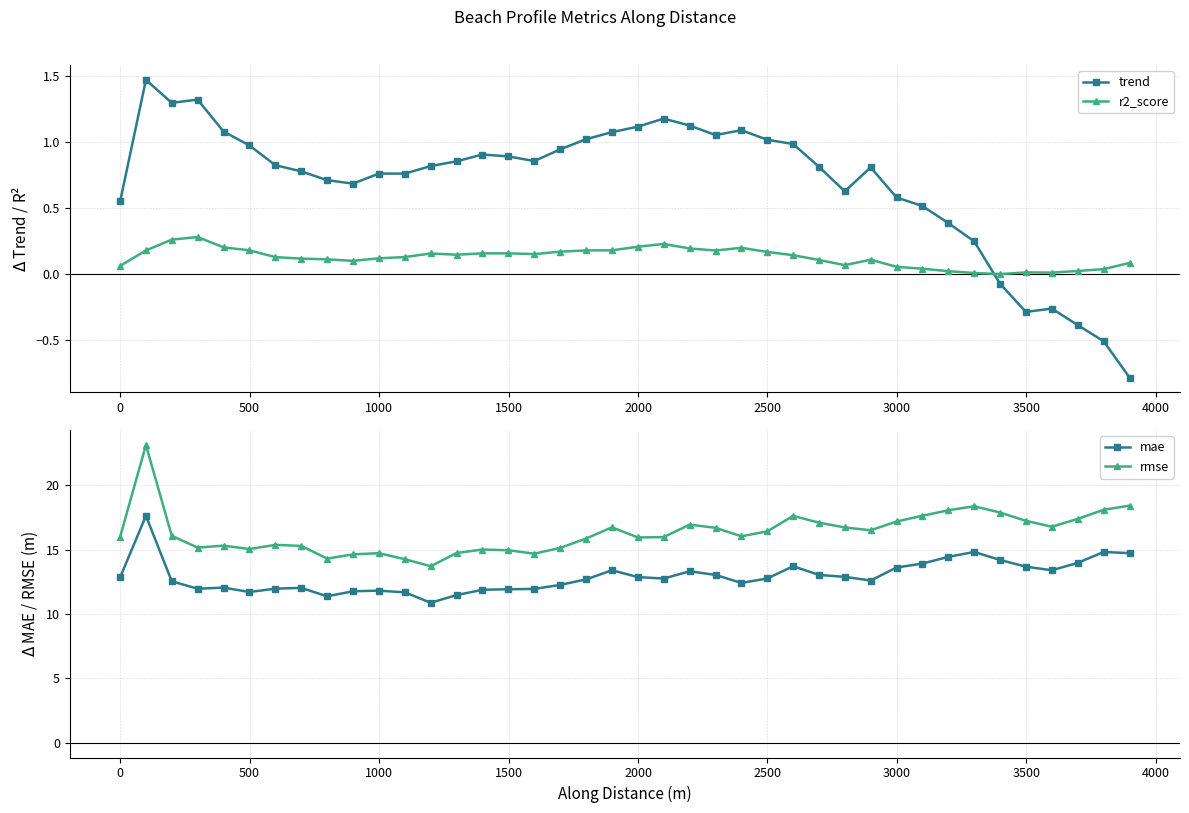

Which series has the largest total across all categories?

rmse